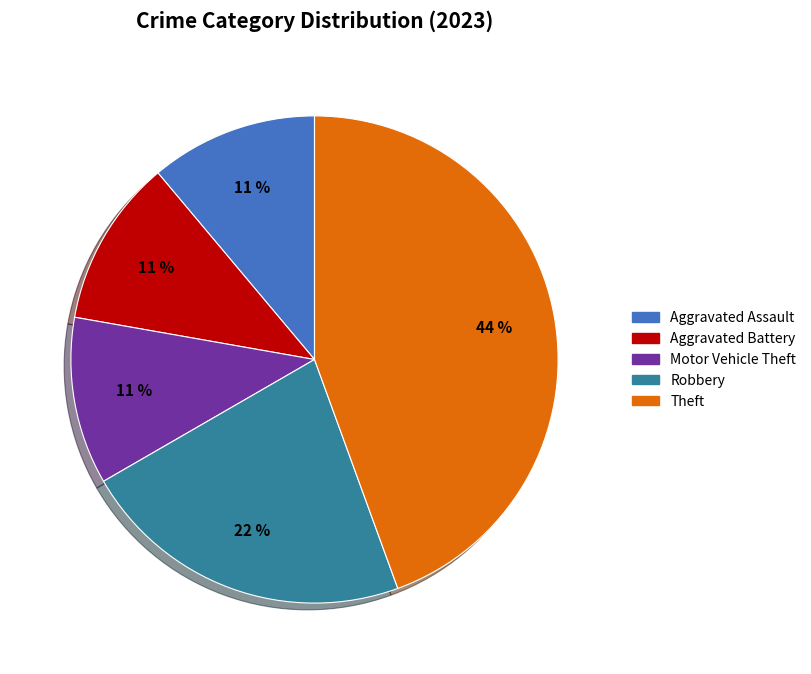

Is there a majority slice in this chart?

No